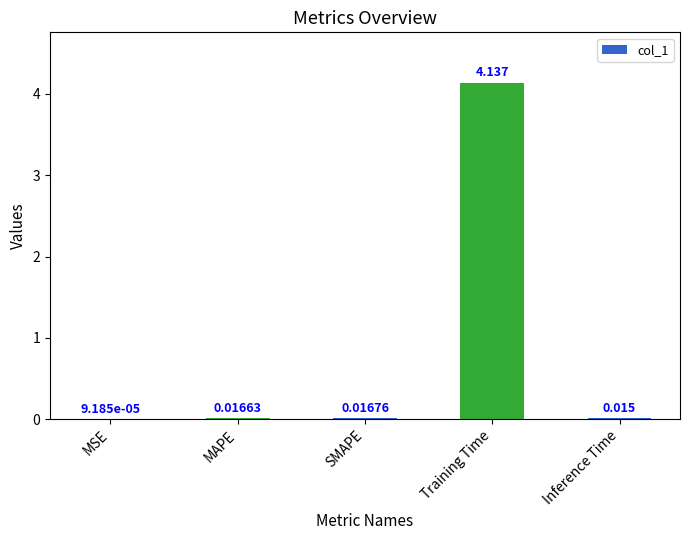

At which category does the chart reach its peak across all series?

Training Time